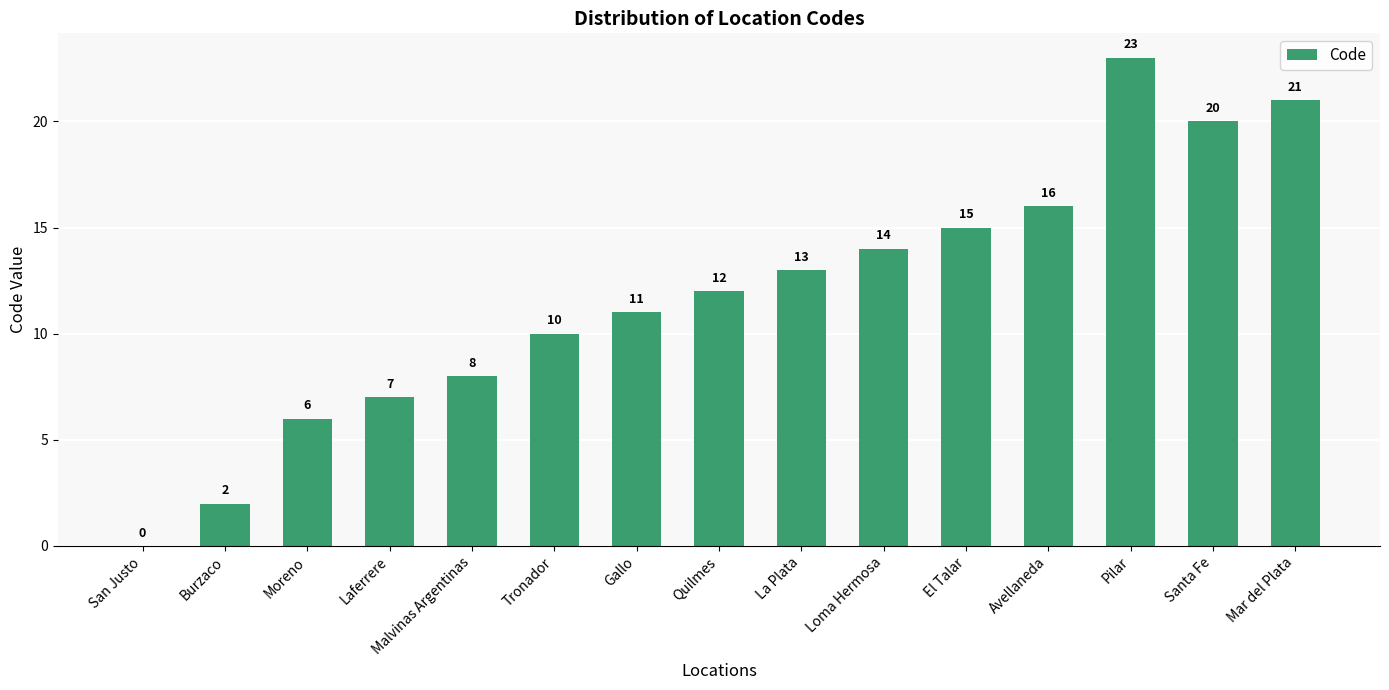

Count the number of categories in the chart.

15